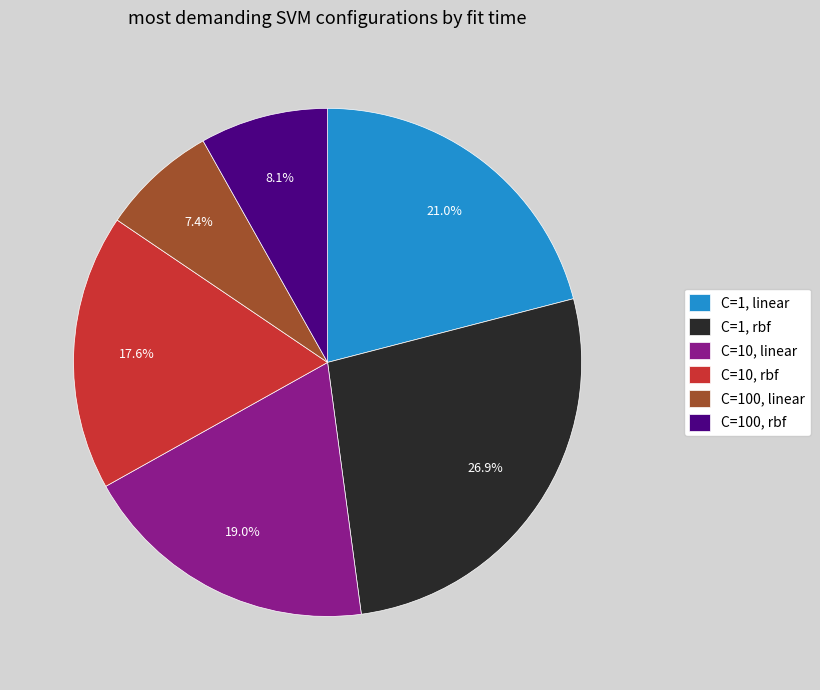

How many slices are in this pie chart?

6